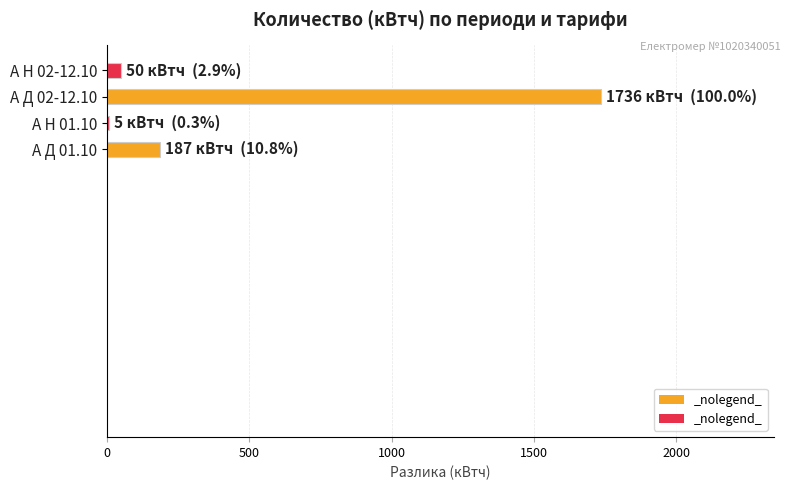

What is the maximum value shown in the chart?

1736